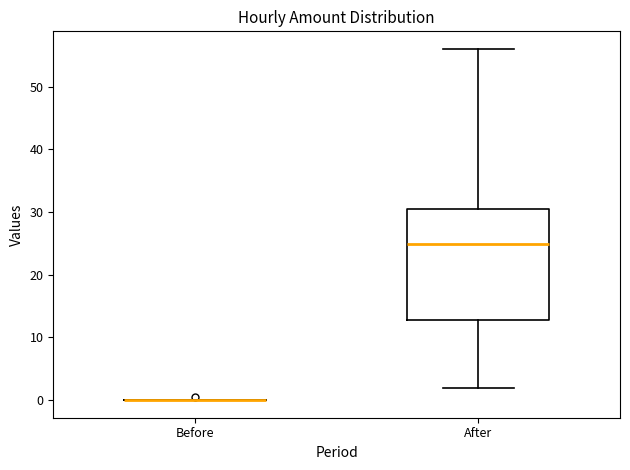

Reading left to right, read every box against the y-axis: the position of its median line, the range the box covers, and the ends of its whiskers. The values are not printed on the chart, so give them approximately, as read against the axis.

Before: box collapsed to a line at 0, whiskers 0 to 0
After: median 25, box 13 to 31, whiskers 2 to 56